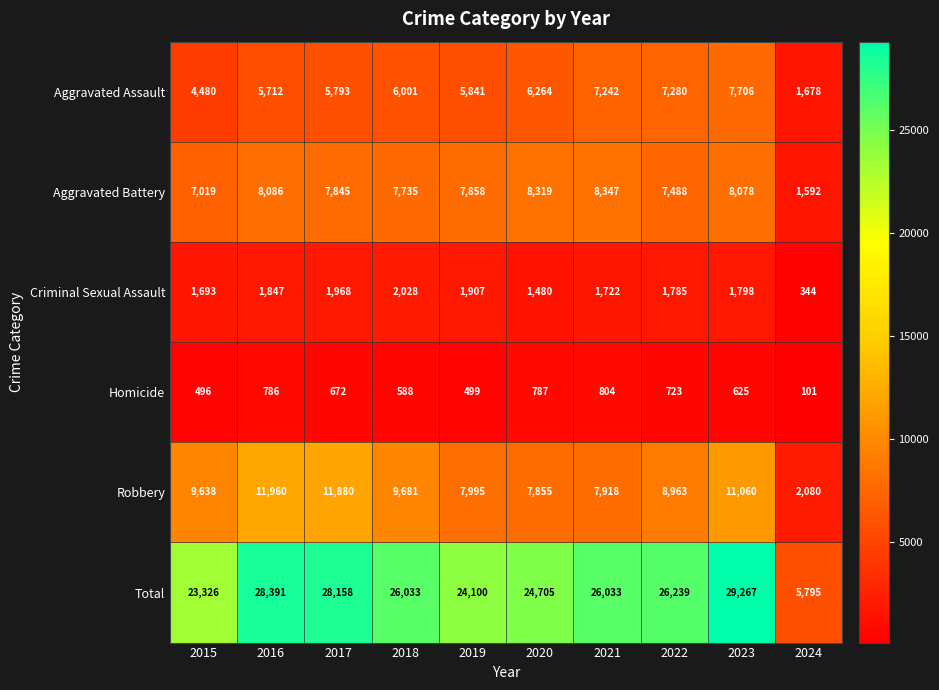

How many series are shown in this chart?

6